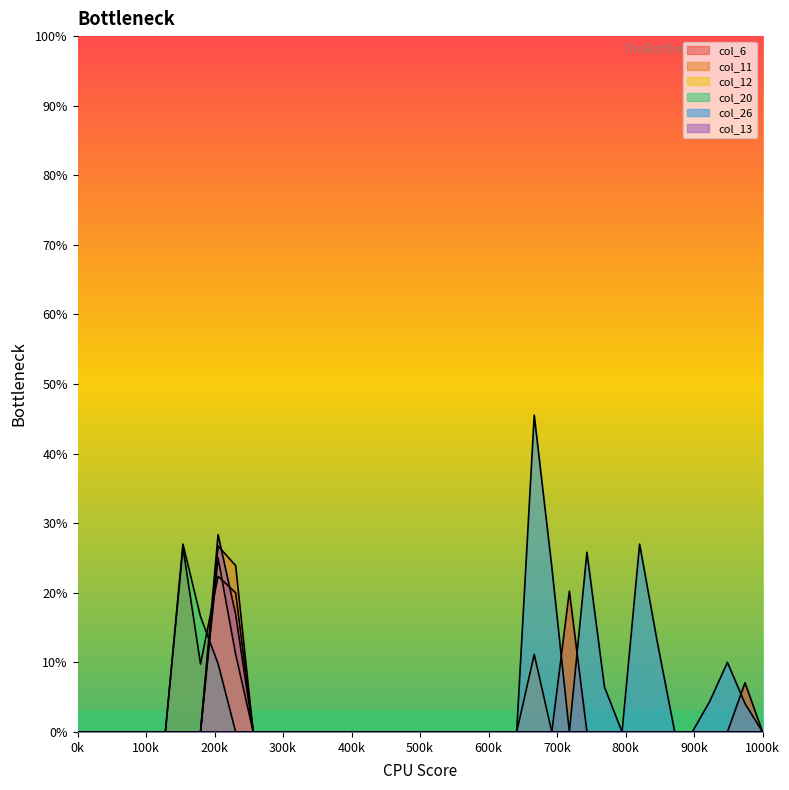

At which category does col_6 reach its first local valley?

8